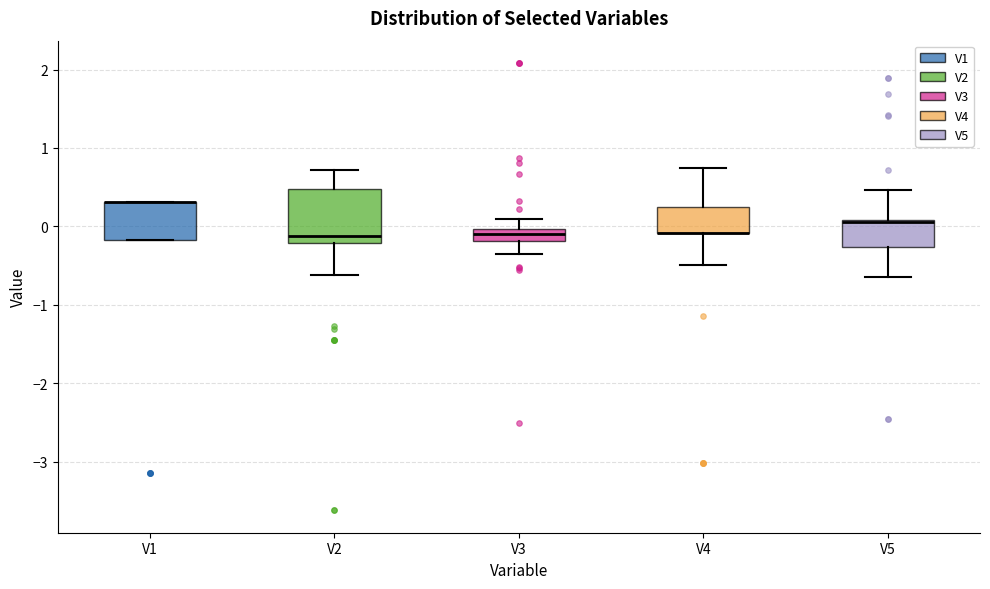

Reading left to right, transcribe this box plot: for each box, give where its median line is, the range the box spans, and where its two whiskers end, as read against the y-axis. The values are not printed on the chart, so give them approximately, as read against the axis.

V1: median 0.3 (drawn on the box's upper edge), box -0.2 to 0.3, whiskers -0.2 to 0.3
V2: median -0.1, box -0.2 to 0.5, whiskers -0.6 to 0.7
V3: median -0.1, box -0.2 to 0.0, whiskers -0.4 to 0.1
V4: median -0.1 (drawn on the box's lower edge), box -0.1 to 0.2, whiskers -0.5 to 0.7
V5: median 0.1 (drawn on the box's upper edge), box -0.3 to 0.1, whiskers -0.7 to 0.5